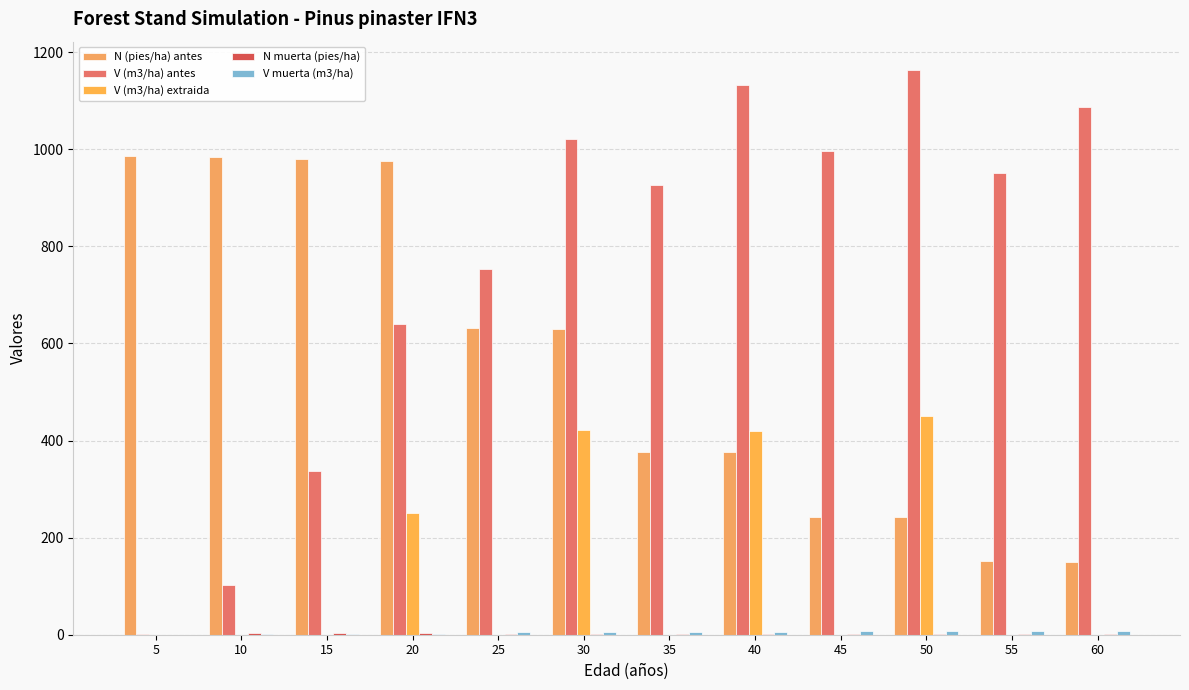

How many data points in V (m3/ha) extraida are above 0?

4